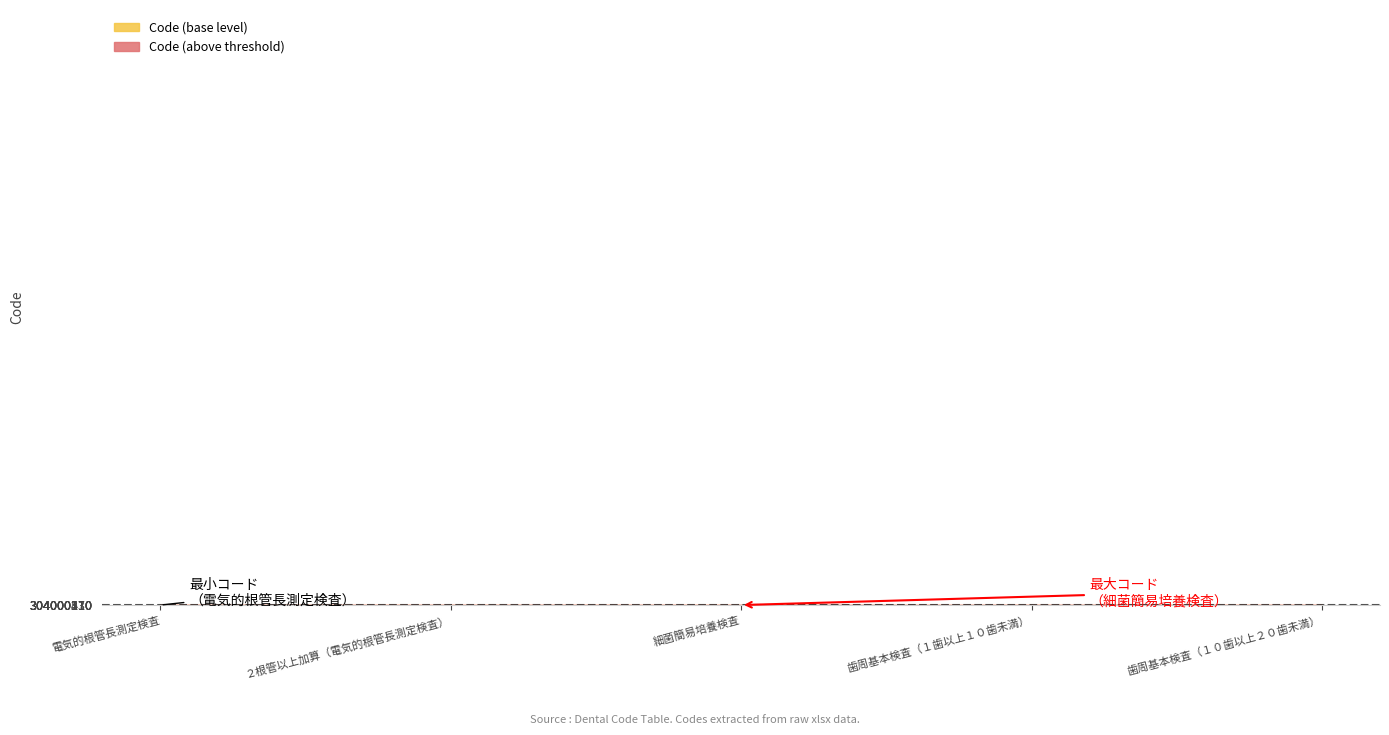

What is the ratio of the value at ２根管以上加算（電気的根管長測定検査） to the value at 電気的根管長測定検査?

1.0